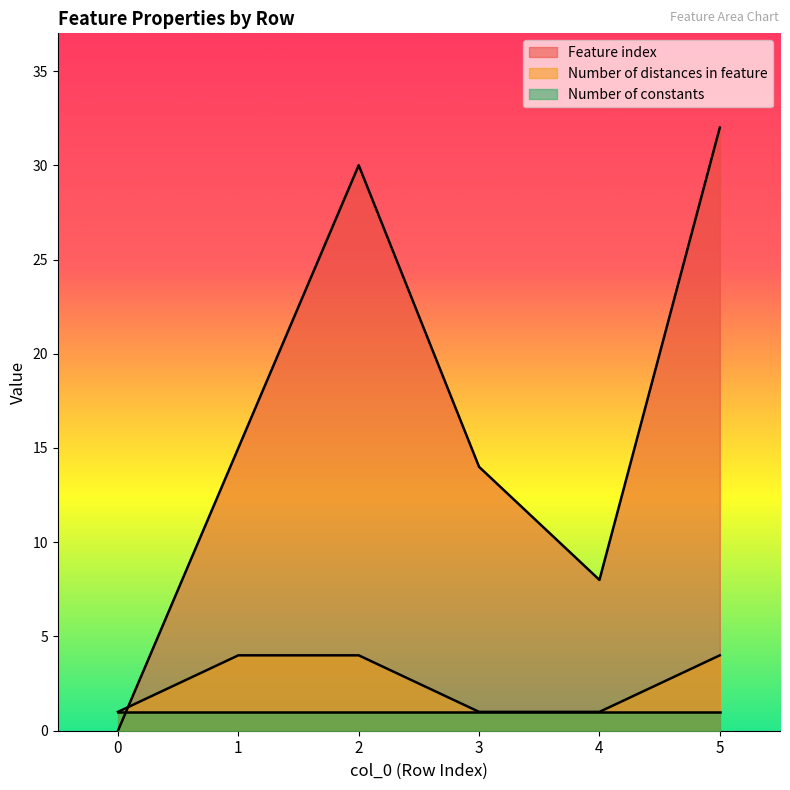

Is it true that Feature index equals 3 at 4?

False